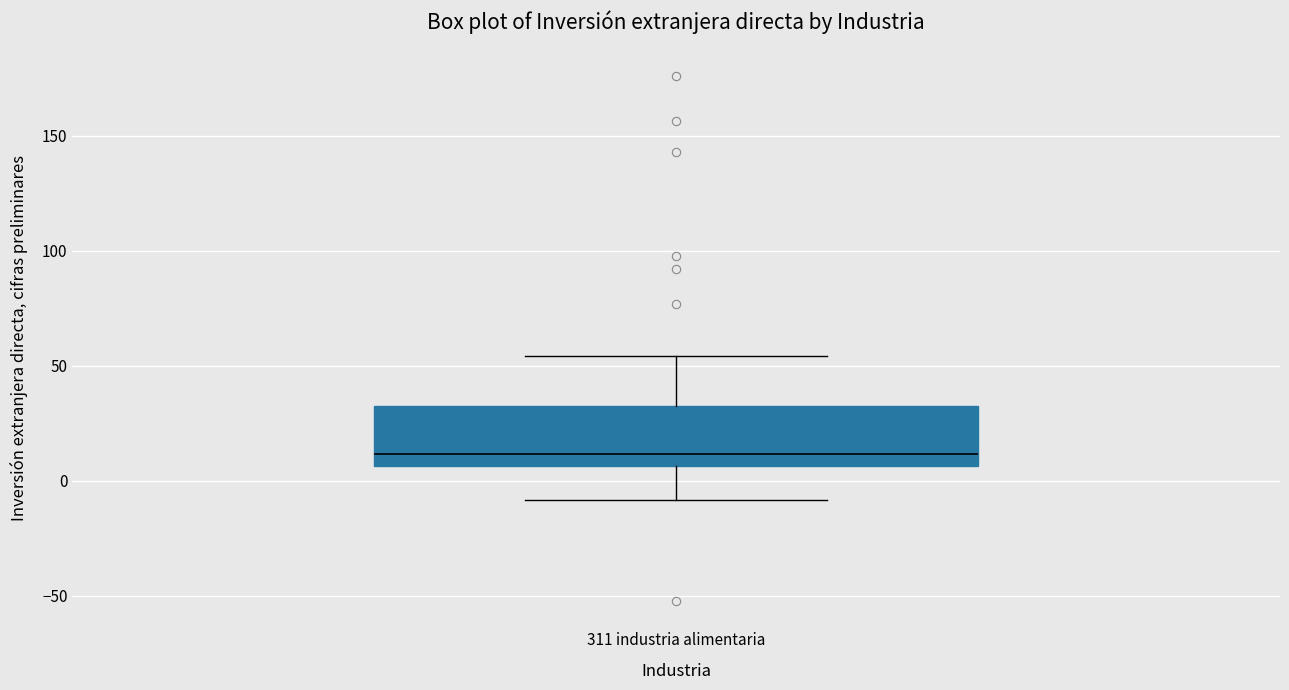

Transcribe this box plot: give where the median line is, the range the box spans, and where the two whiskers end, as read against the y-axis. The values are not printed on the chart, so give them approximately, as read against the axis.

median 10, box 5 to 35, whiskers -10 to 55